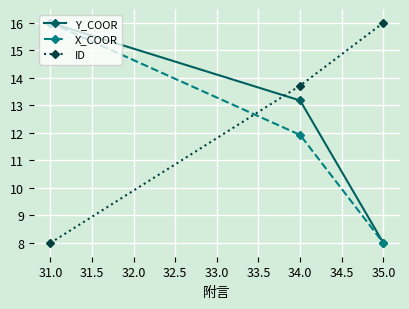

What is the average value of the ID series?

12.6